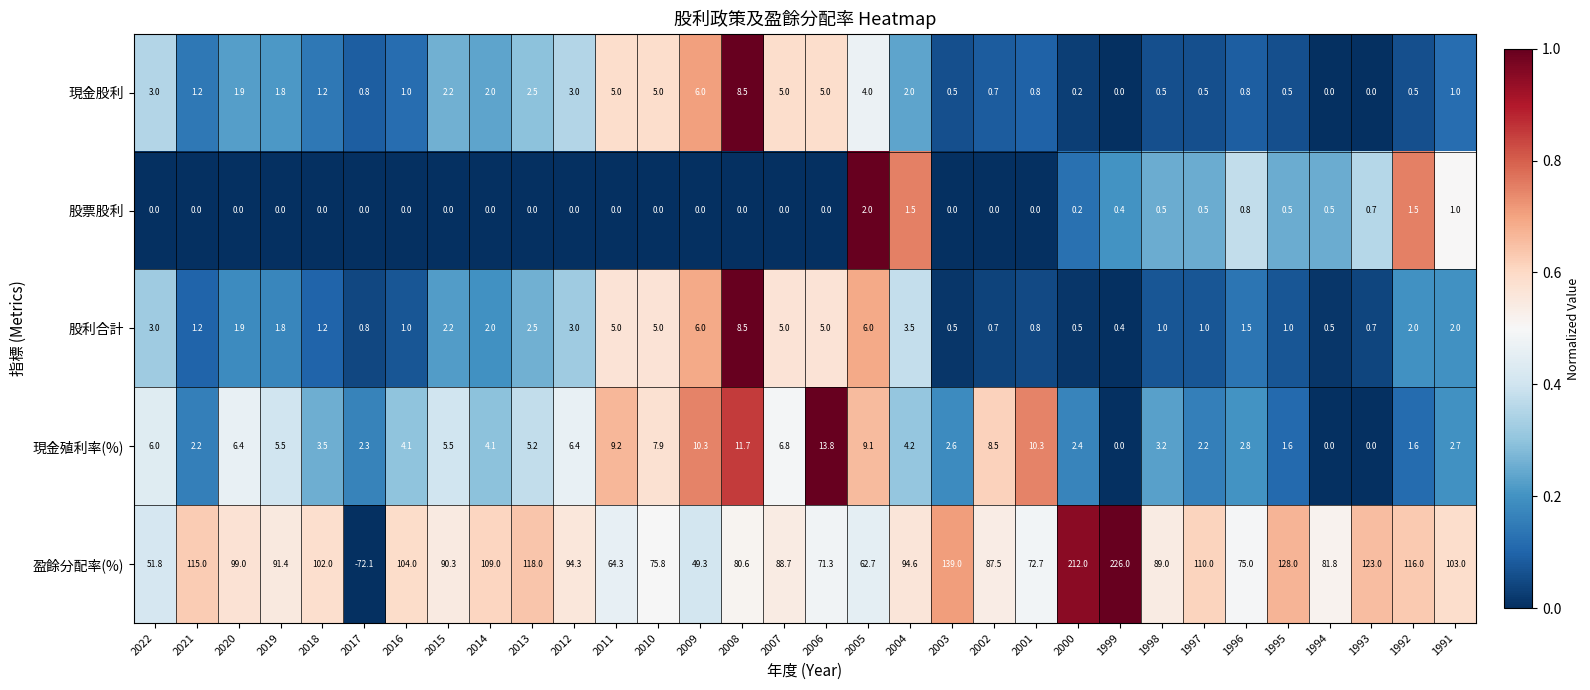

Which series has the largest total across all categories?

盈餘分配率(%)